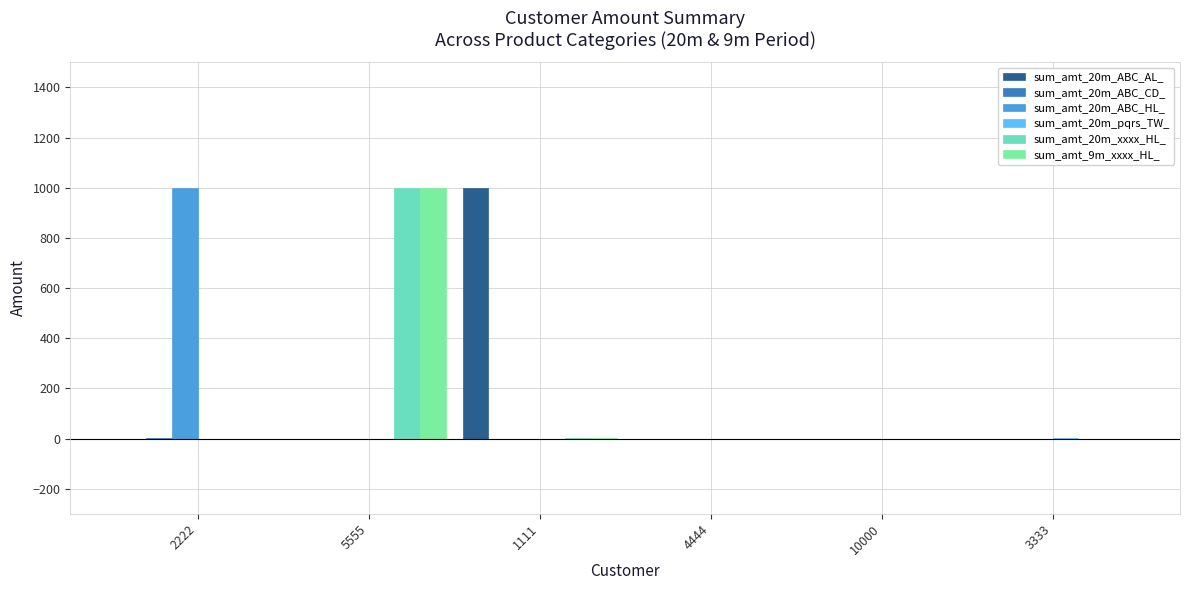

How many categories are shown in the chart?

6